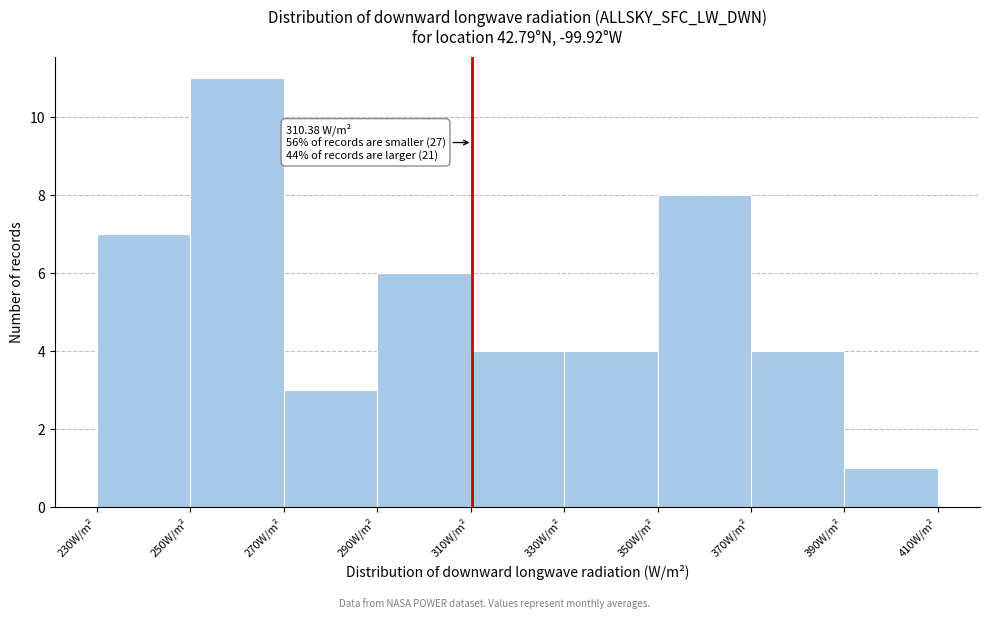

Over which range of the x-axis is the bar tallest?

250 to 270